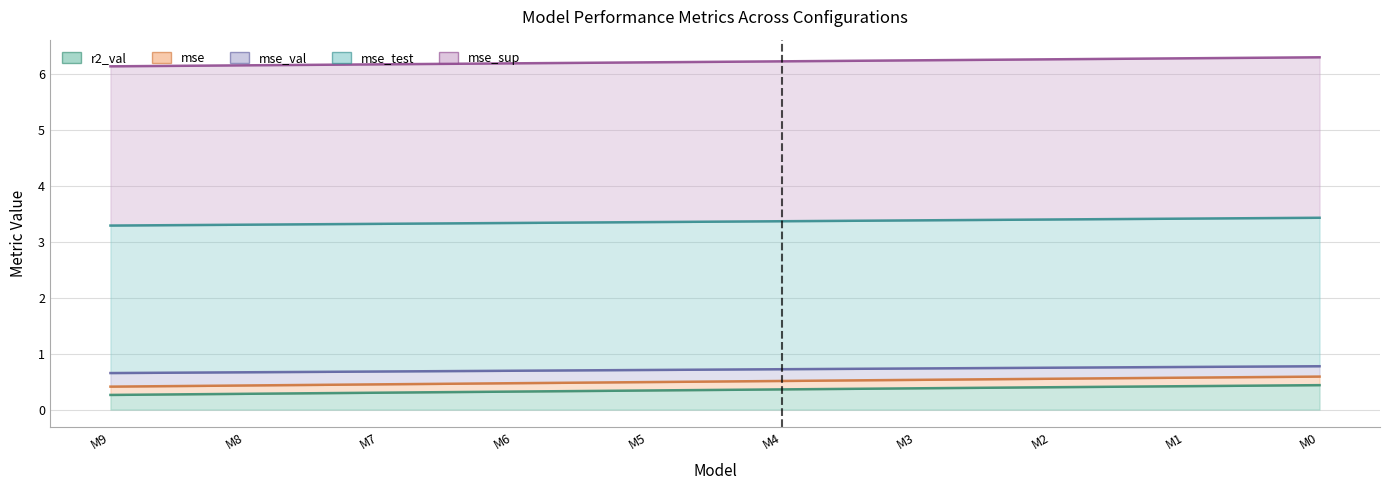

The mse_val series shows 0.8 at M3. True or false?

False